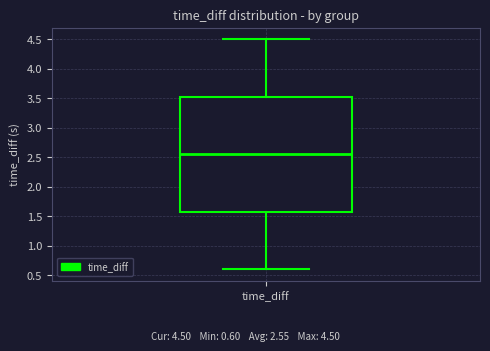

Where is the upper edge of the box for time_diff on the y-axis? The values are not printed on the chart, so give them approximately, as read against the axis.

3.55